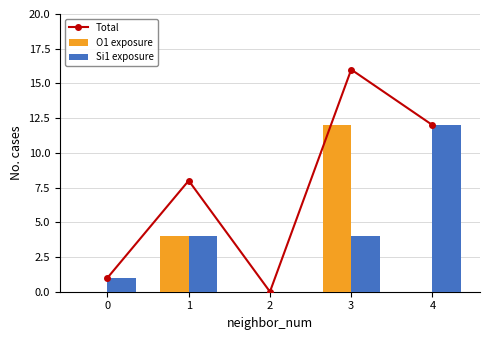

Is the value of Si1 exposure at 0 greater than the value of Total at 1?

No